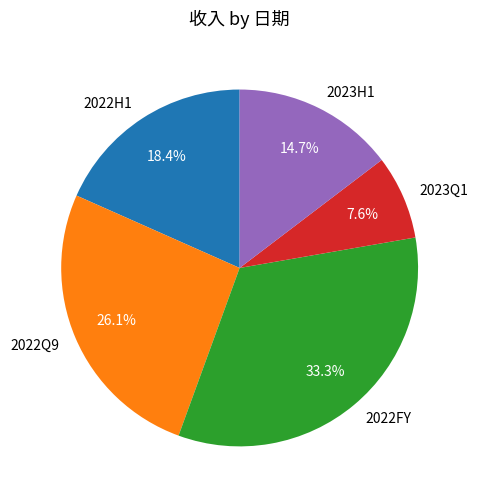

What is the smallest slice in the pie chart?

2023Q1